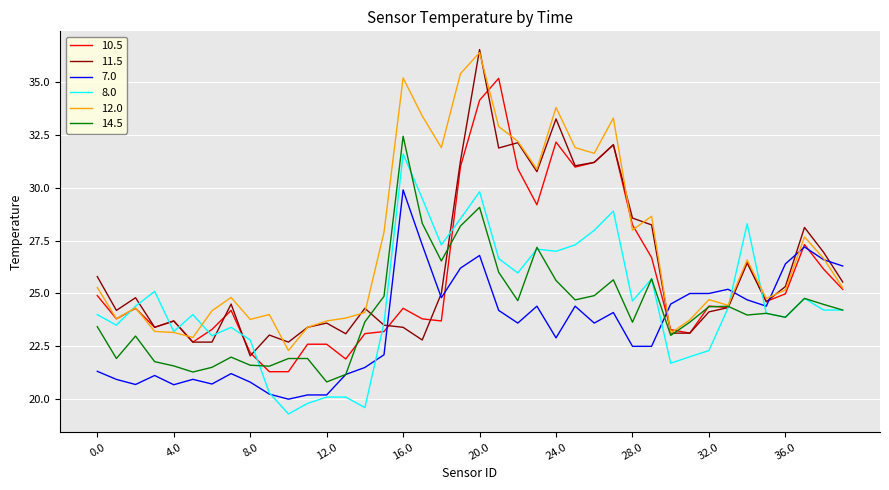

What is the maximum value shown in the chart?

36.5